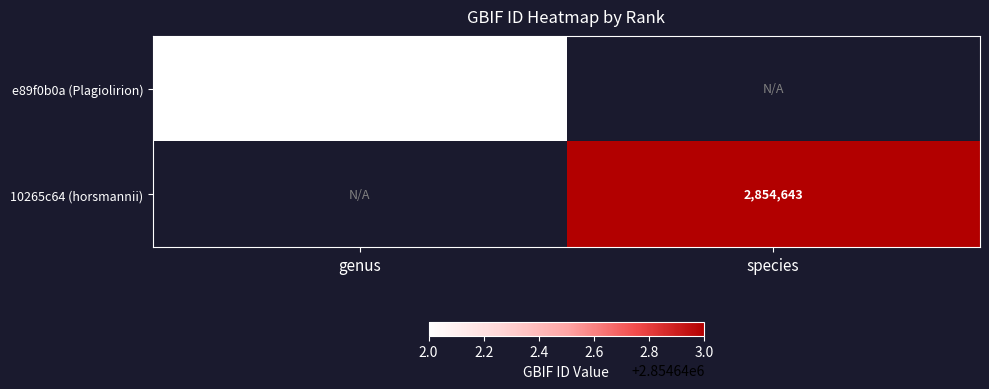

Reading left to right, extract all data points from this chart.

e89f0b0a-8fd1-11eb-924d-9cd76263cbd0: genus=2854642	species=0
10265c64-8fcd-11eb-924d-9cd76263cbd0: genus=0	species=2854643